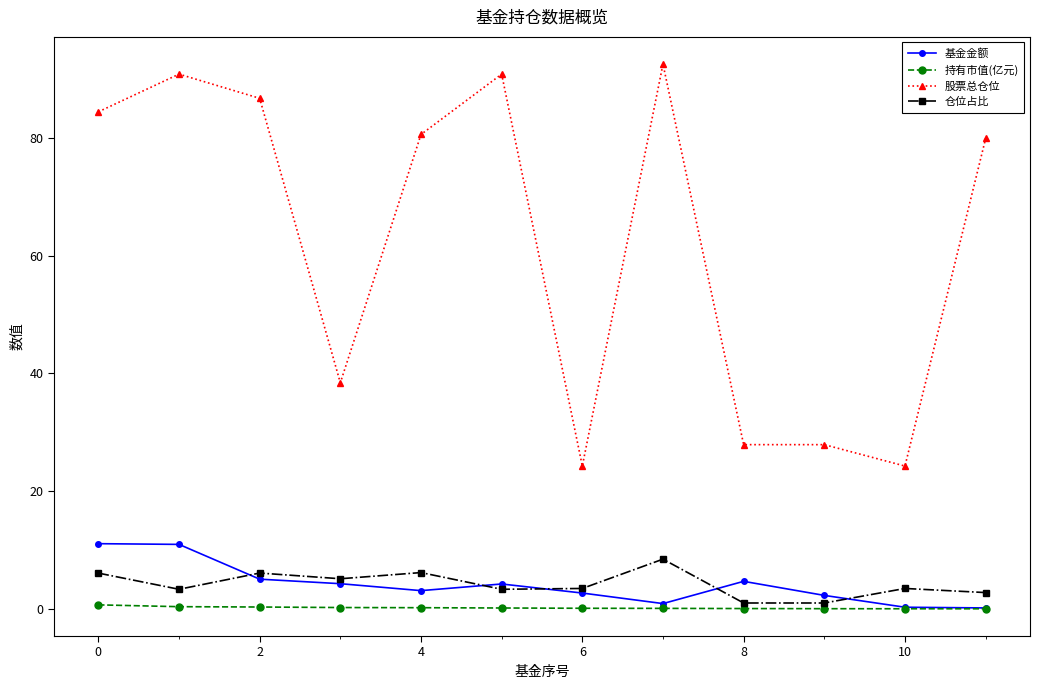

What is the minimum value for 股票总仓位?

24.3